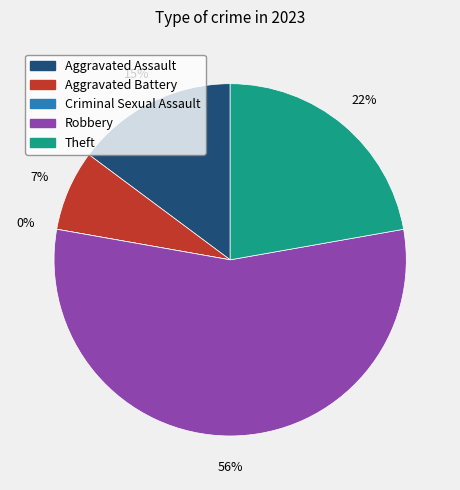

Is there any slice that represents more than half of the pie?

Yes